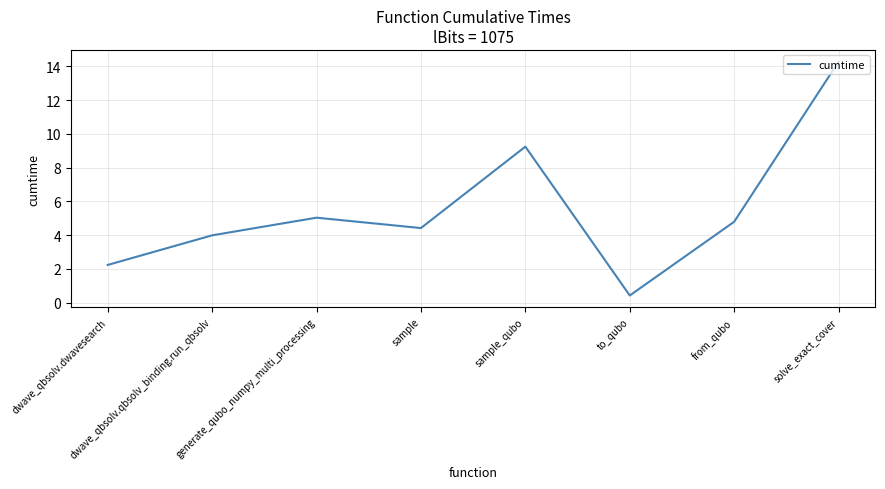

What position from the left is sample_qubo?

5